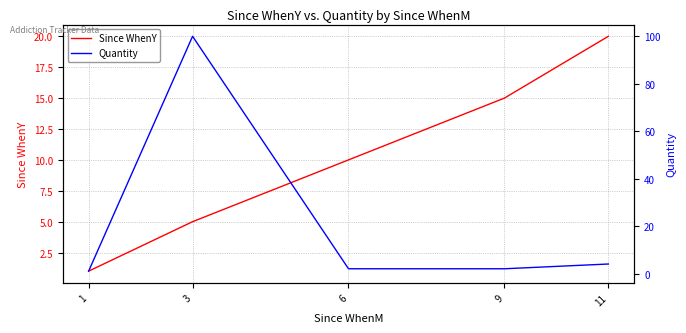

Where do Quantity and Since WhenY first cross each other?

3 and 6